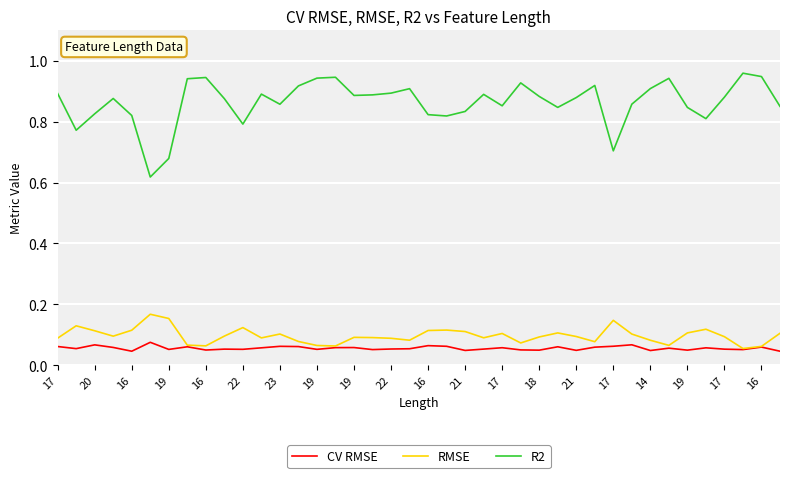

True or false: R2 and RMSE cross at least once.

False